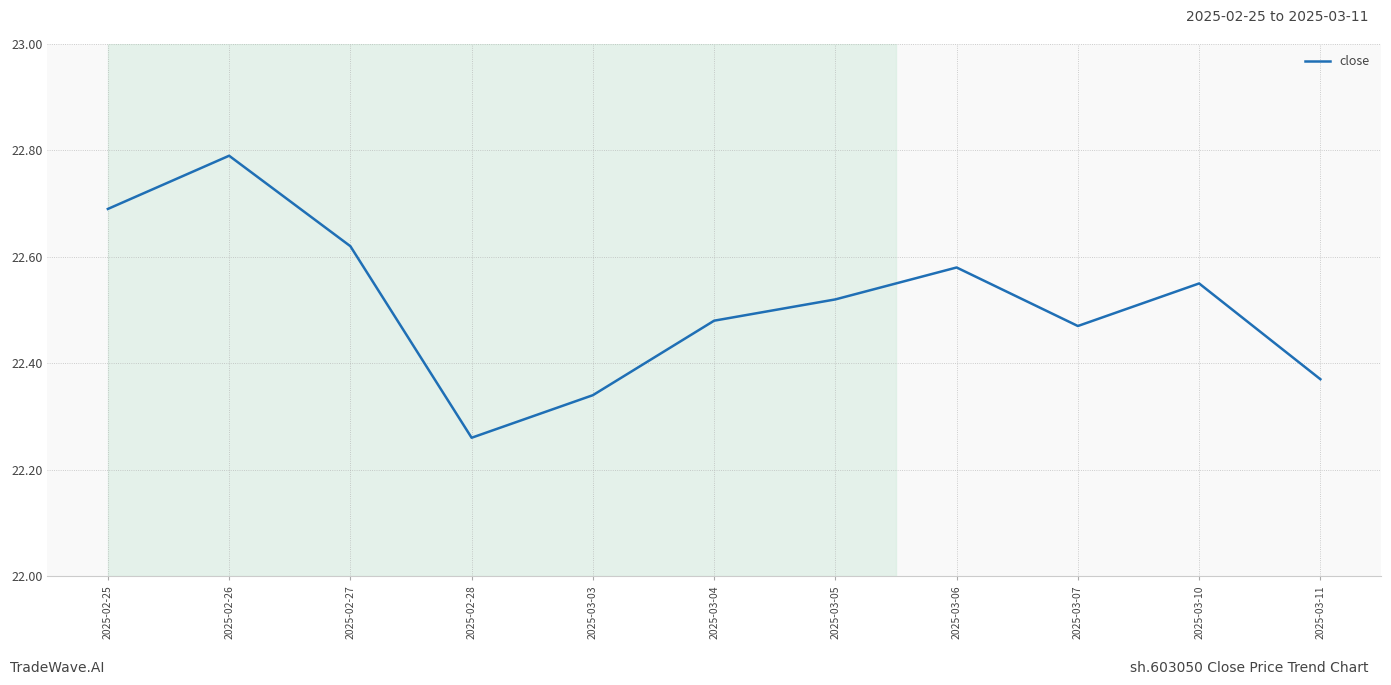

How many interior local valleys (lower than both neighbors) does the data have?

2